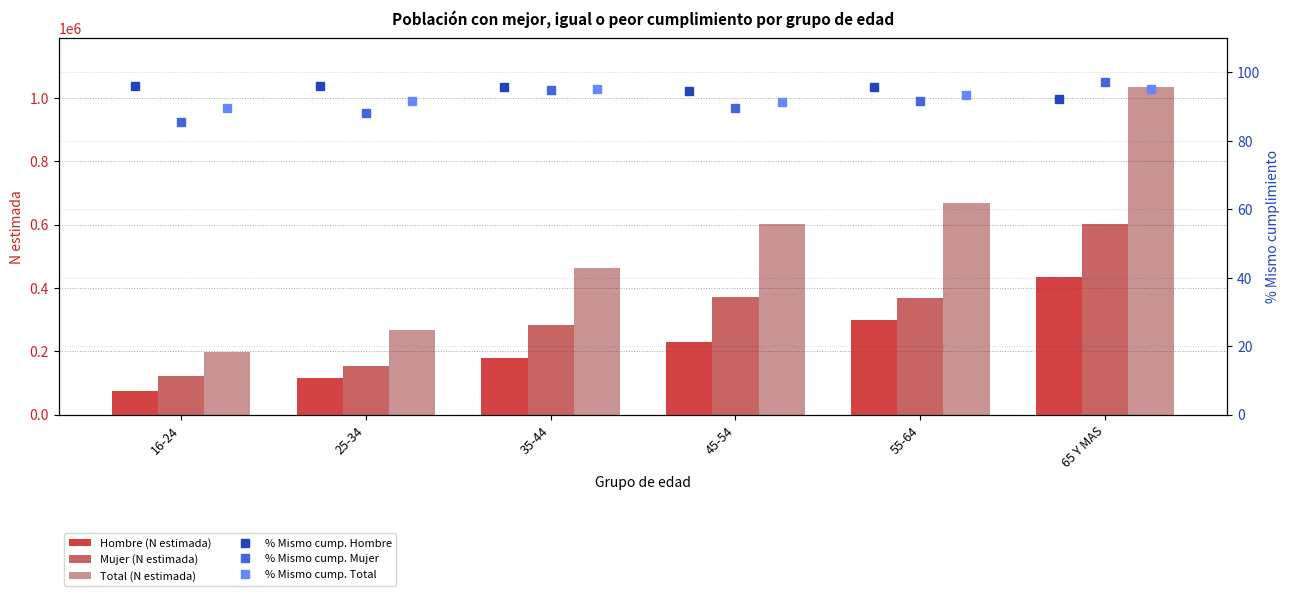

Where does the % Mismo cump. Hombre series first go above 95?

16-24